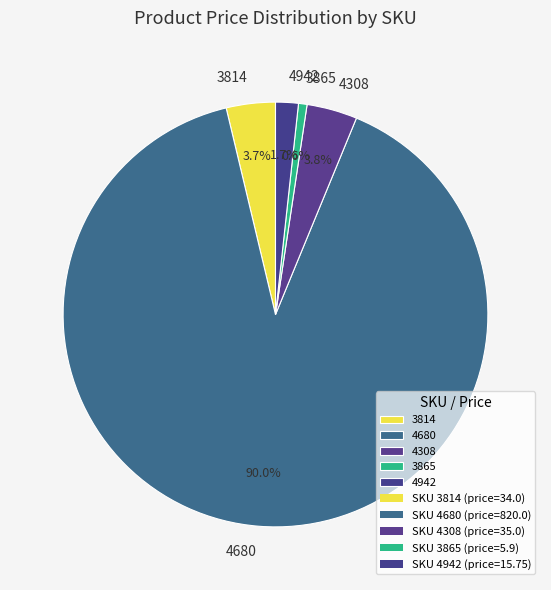

How many slices are in this pie chart?

5